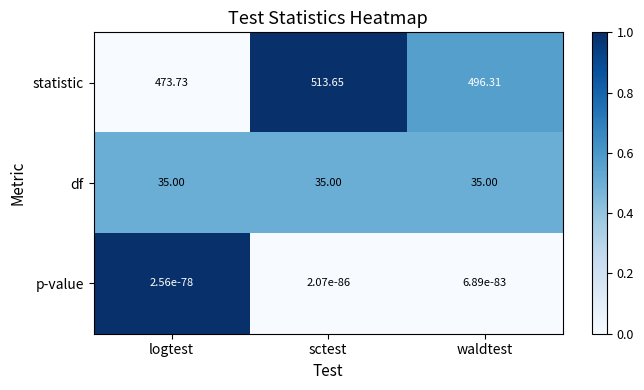

Which series has the largest total across all categories?

statistic